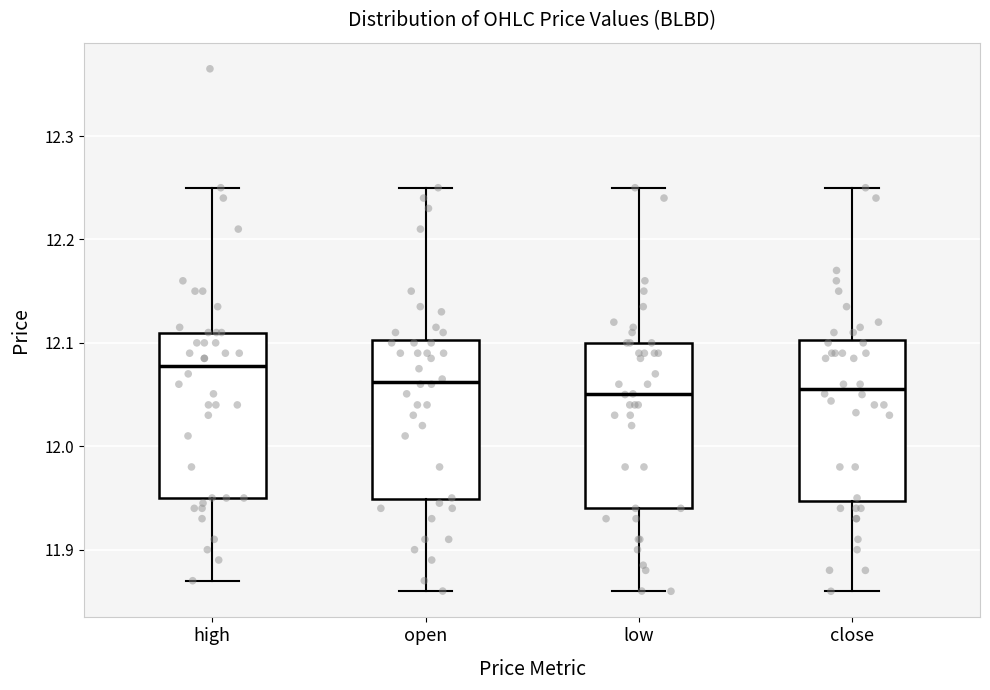

Reading left to right, transcribe this box plot: for each box, give where its median line is, the range the box spans, and where its two whiskers end, as read against the y-axis. The values are not printed on the chart, so give them approximately, as read against the axis.

high: median 12.08, box 11.95 to 12.11, whiskers 11.87 to 12.25
open: median 12.06, box 11.95 to 12.10, whiskers 11.86 to 12.25
low: median 12.05, box 11.94 to 12.10, whiskers 11.86 to 12.25
close: median 12.06, box 11.95 to 12.10, whiskers 11.86 to 12.25